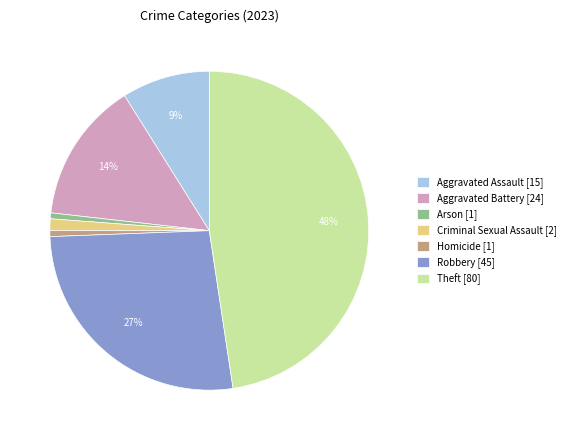

The Arson slice represents 1% of the pie. True or false?

True